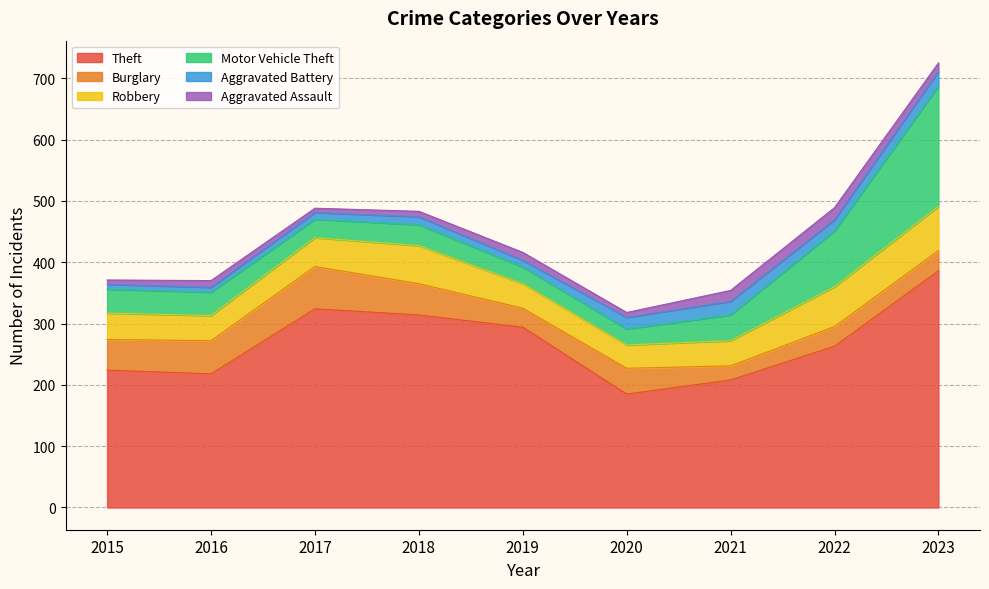

How many distinct data groups are displayed?

6